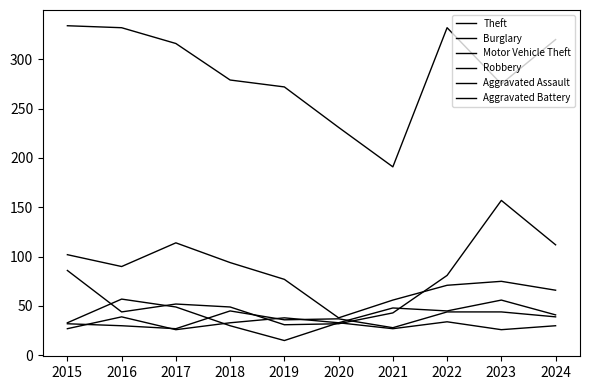

At which label does Theft first exceed 316?

2015